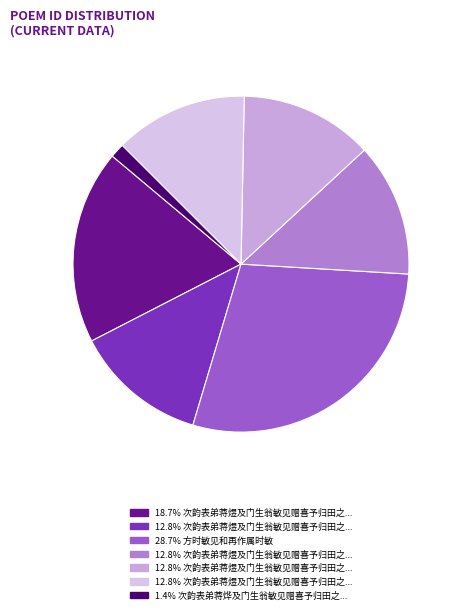

How many slices are in this pie chart?

7